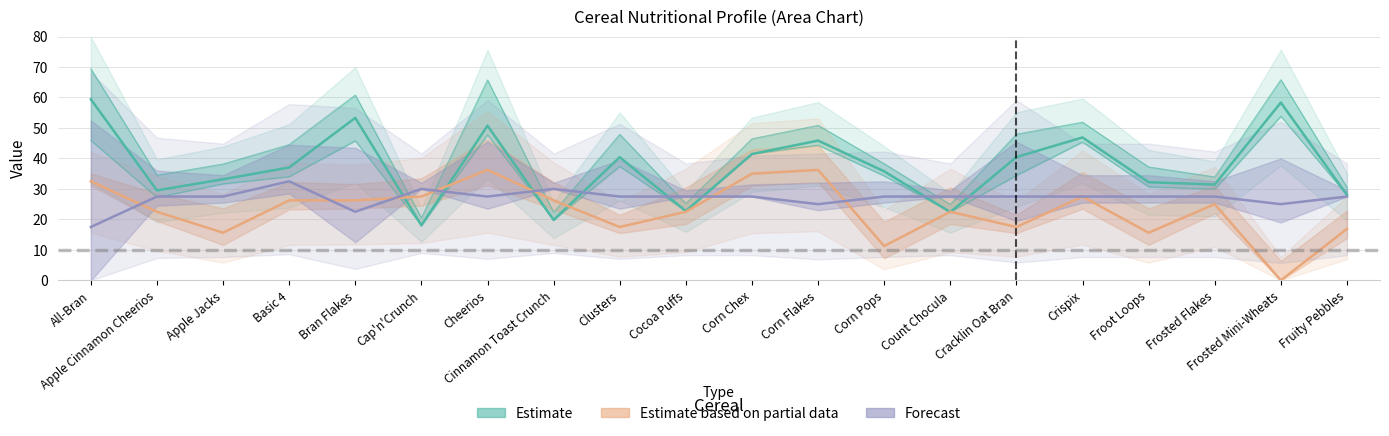

How many interior local valleys does the calories series have?

4